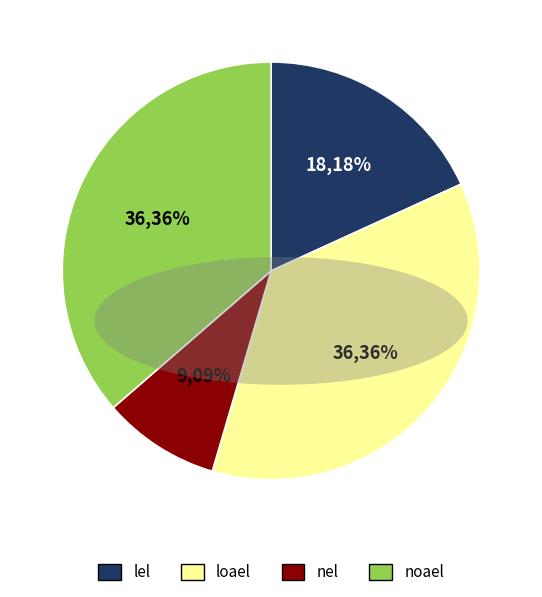

To the nearest percent, what percentage of the pie is nel?

9%